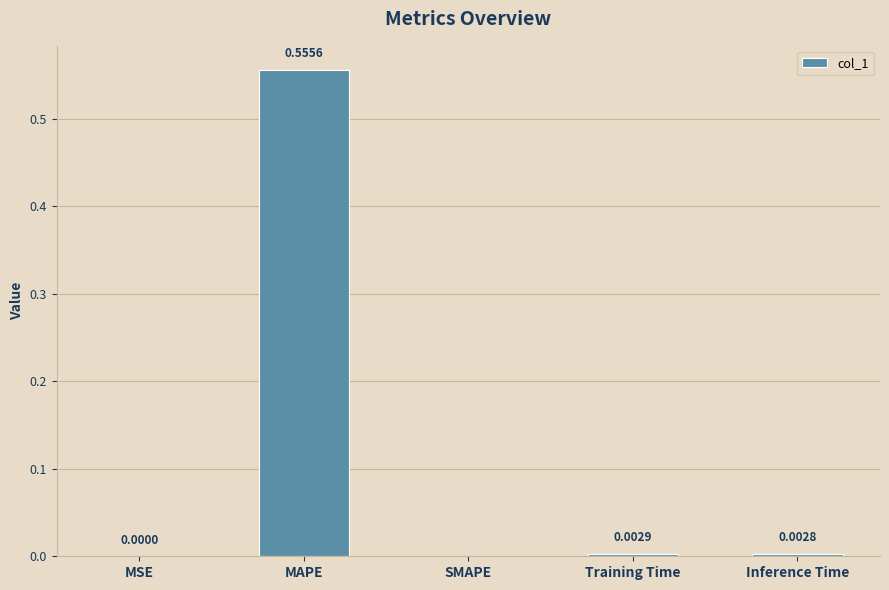

Is it true that the value at Training Time is 0.0?

True